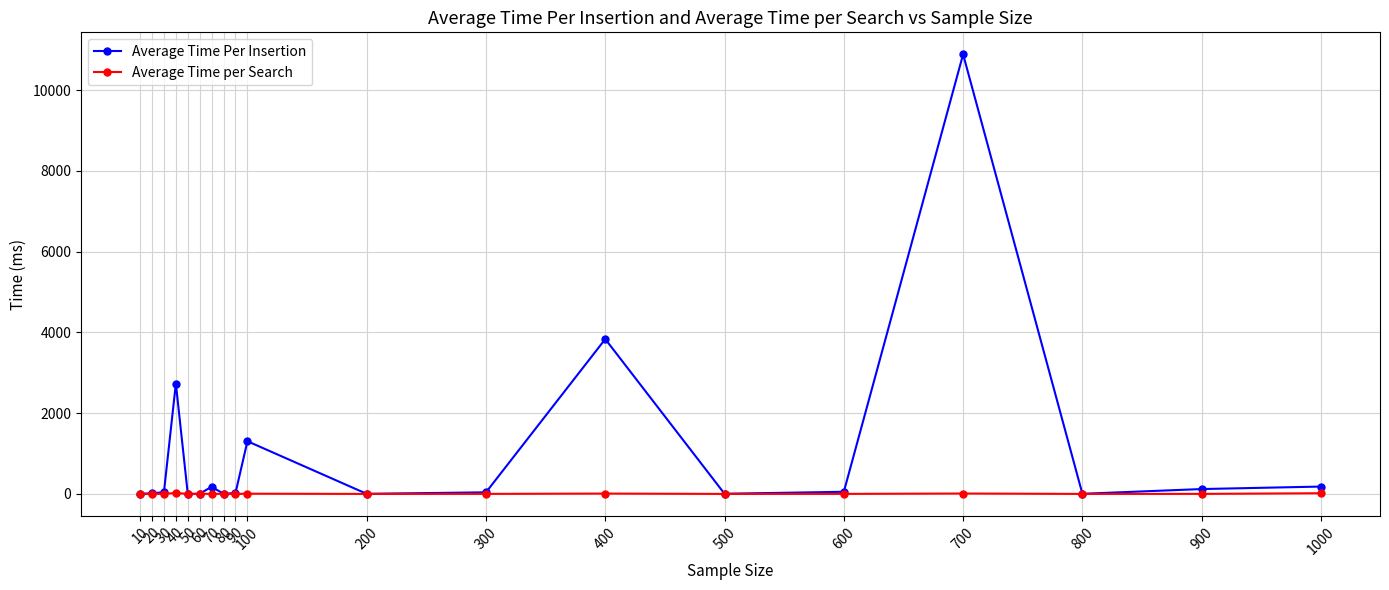

Which series has the largest total across all categories?

Average Time Per Insertion